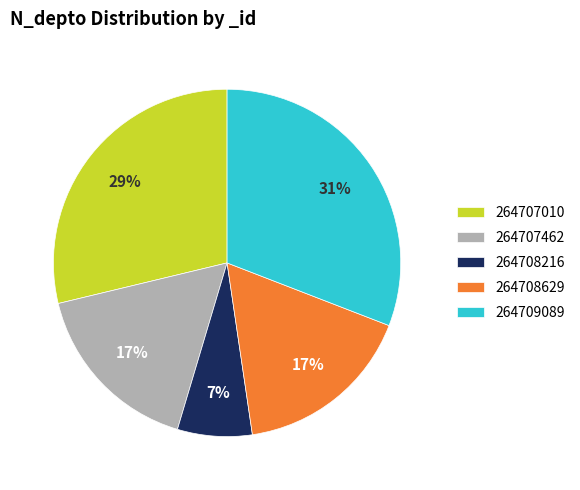

Between 264707462 and 264708216, which is larger?

264707462